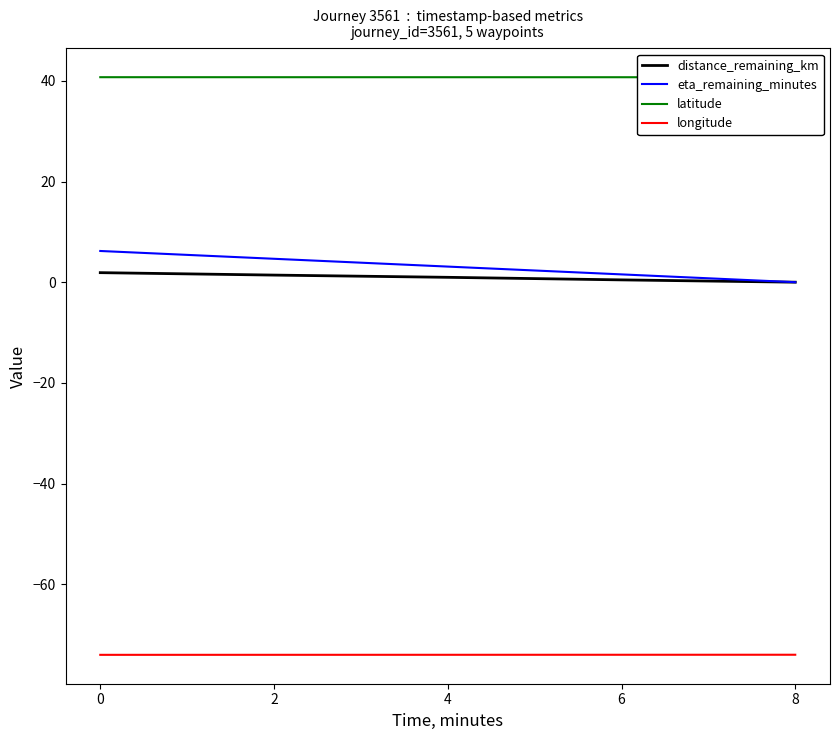

Reading left to right, list all the values displayed in this chart.

distance_remaining_km: 0=1.9	2=1.4	4=1.0	6=0.5	8=0.0
eta_remaining_minutes: 0=6.2	2=4.7	4=3.1	6=1.6	8=0.0
latitude: 0=40.7	2=40.7	4=40.7	6=40.7	8=40.7
longitude: 0=-74.0	2=-74.0	4=-74.0	6=-74.0	8=-74.0